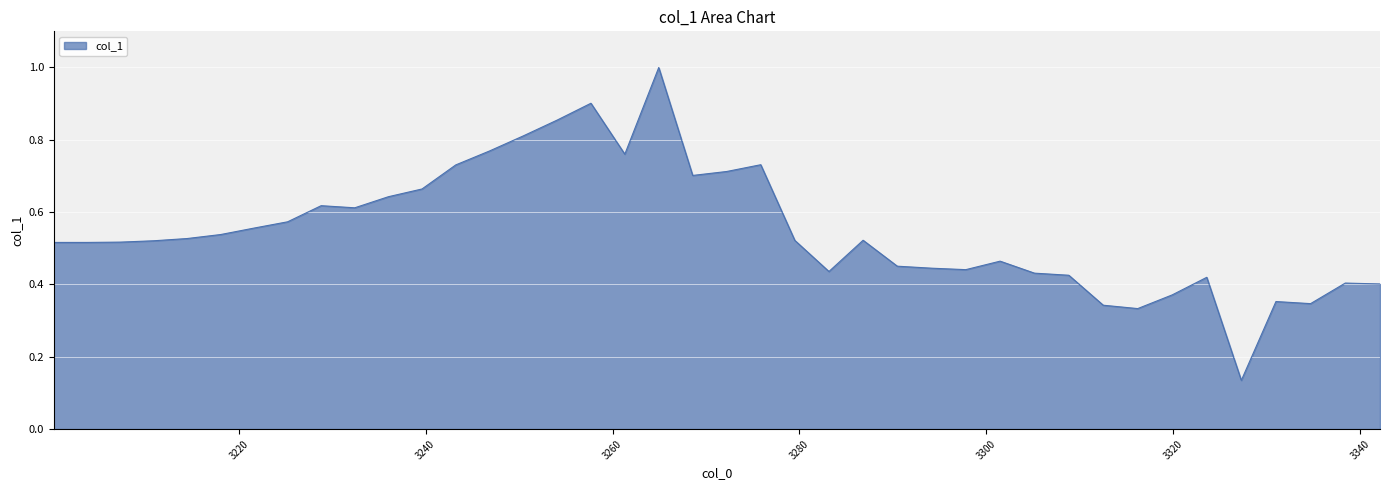

What is the maximum value shown in the chart?

1.0